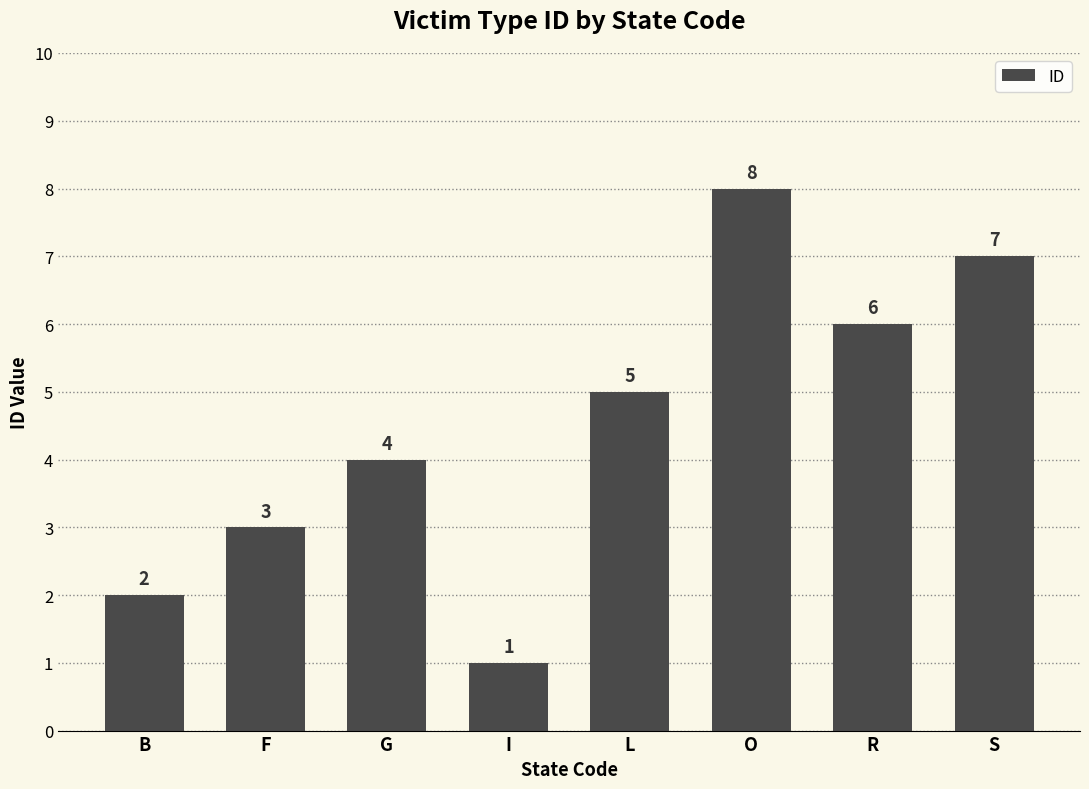

How many categories are shown in the chart?

8